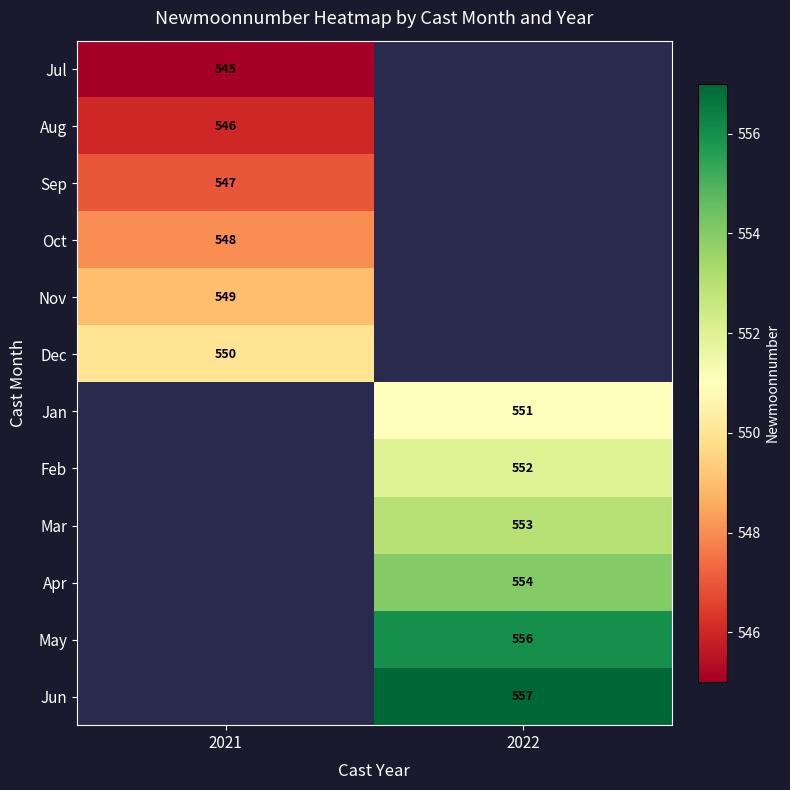

True or false: May has a value of 556 at 2022.

True